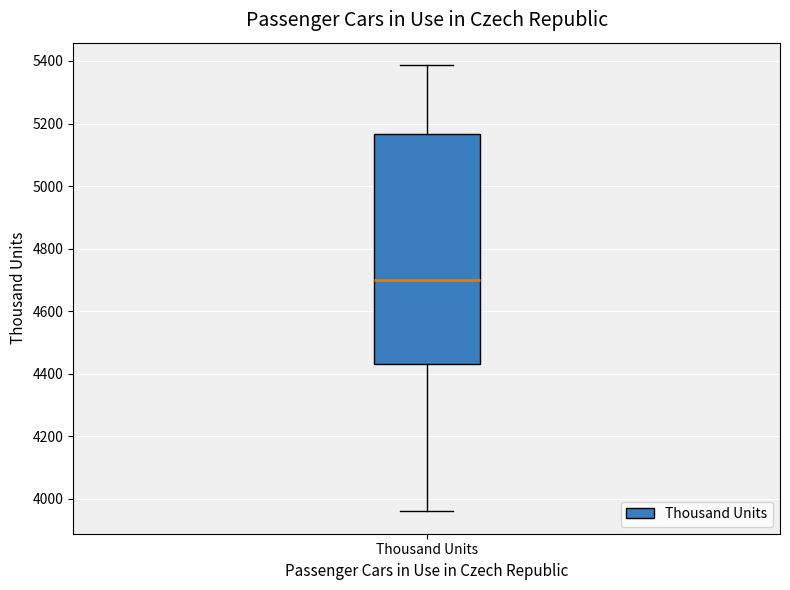

Read this box plot against the y-axis: the position of the median line, the range covered by the box, and the ends of both whiskers. The values are not printed on the chart, so give them approximately, as read against the axis.

median 4700, box 4420 to 5160, whiskers 3960 to 5380